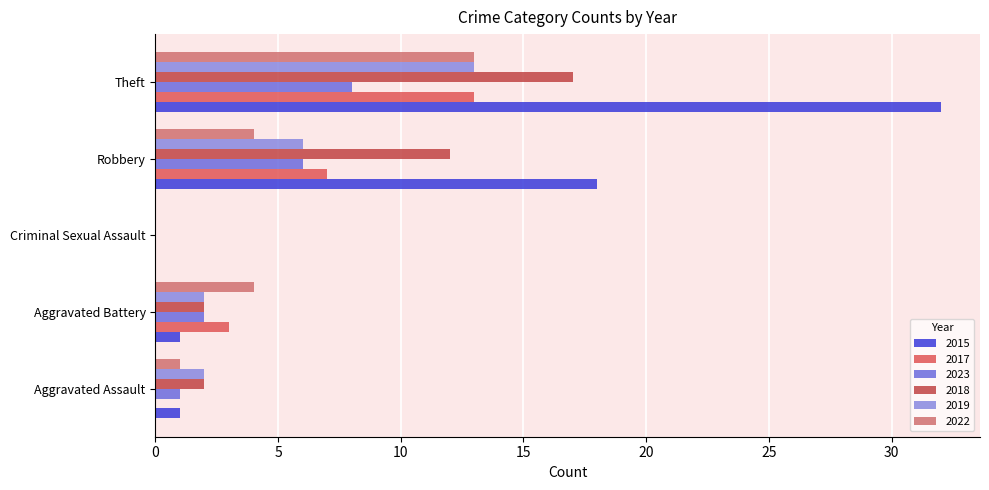

What is the maximum value shown in the chart?

32